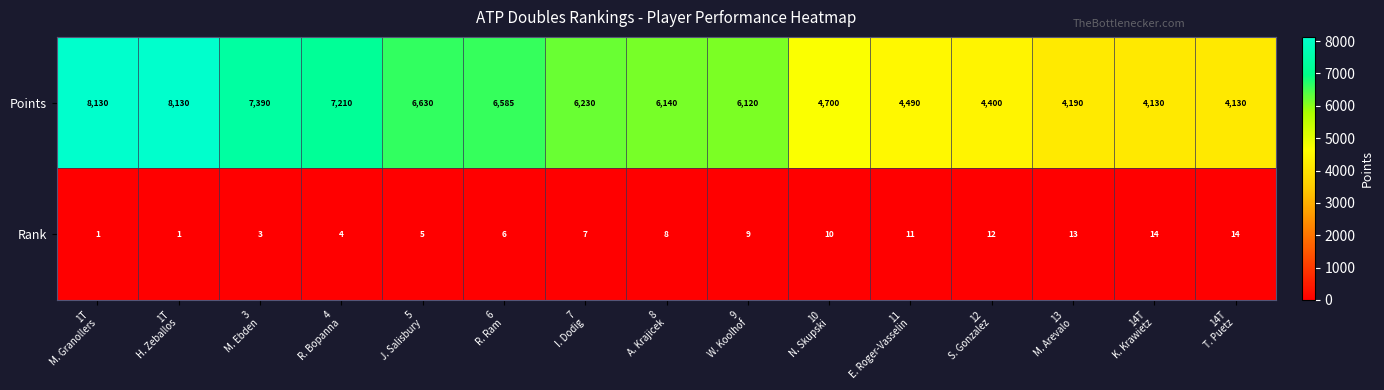

What is the difference between the maximum and second lowest values in the Points series?

4000